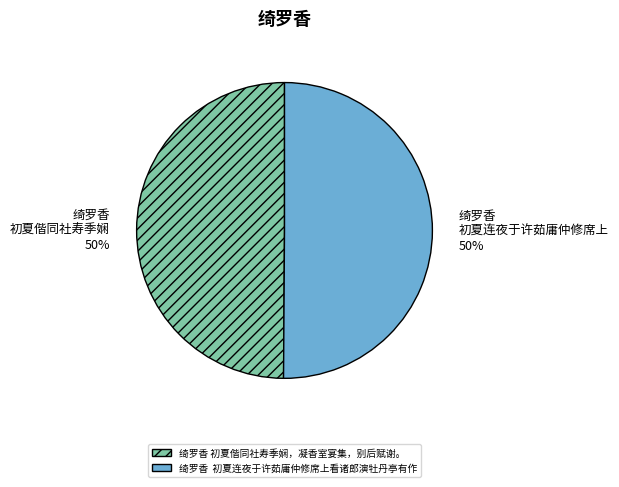

What is the ratio of the value at 绮罗香 初夏偕同社寿季娴，凝香室宴集，别后赋谢。 to the value at 绮罗香 初夏连夜于许茹庸仲修席上看诸郎演牡丹亭有作?

1.0